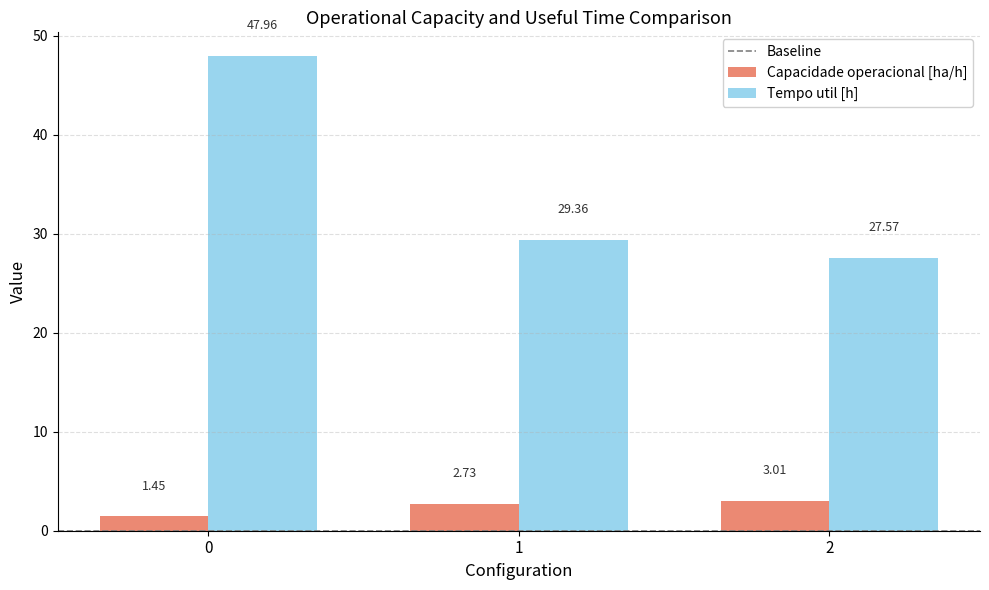

What is the average value of the Capacidade operacional [ha/h] series?

2.4